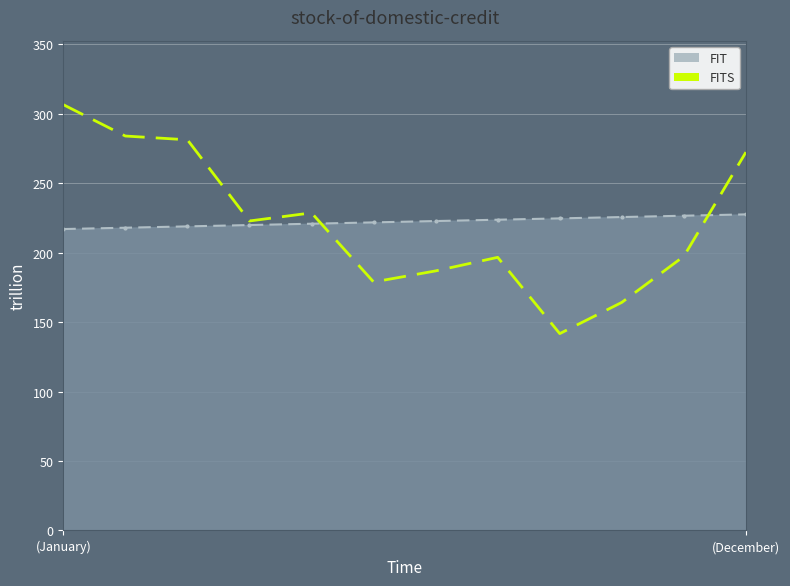

How many distinct data groups are displayed?

2